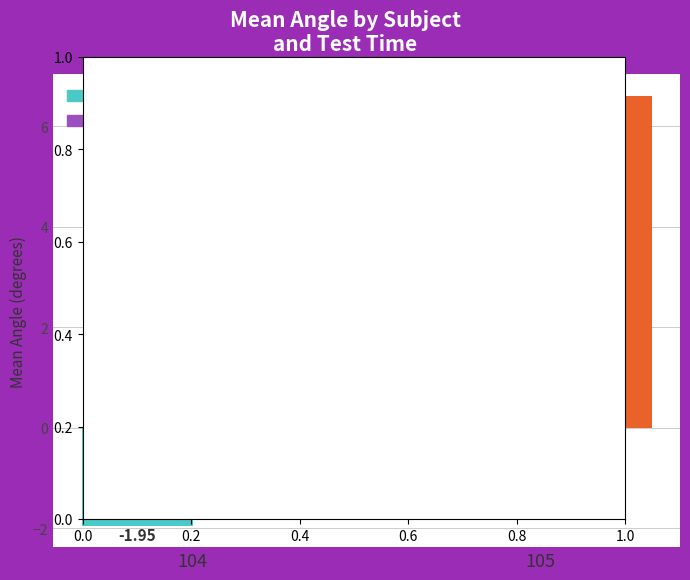

Rank the series by their maximum value, from highest to lowest.

posttest, pretest